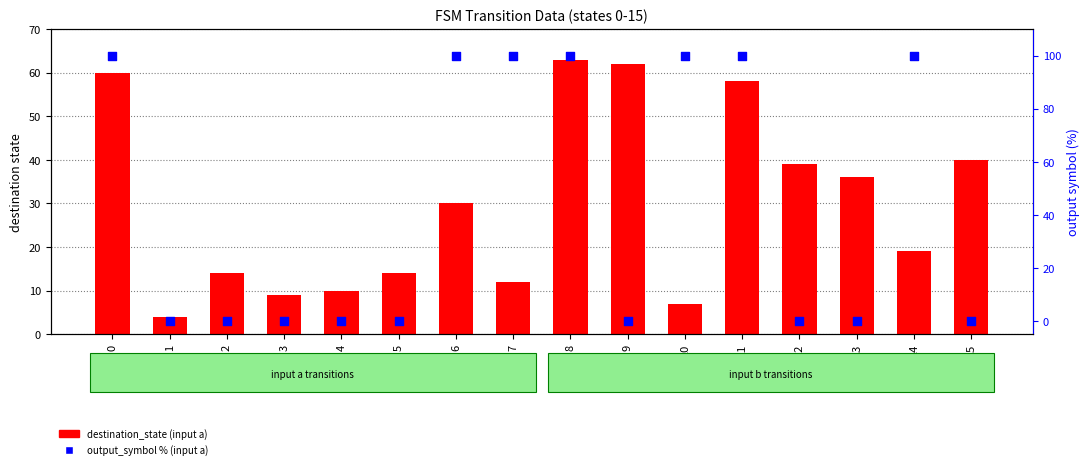

What are all the series names shown in the legend?

destination_state (input a), output_symbol % (input a)